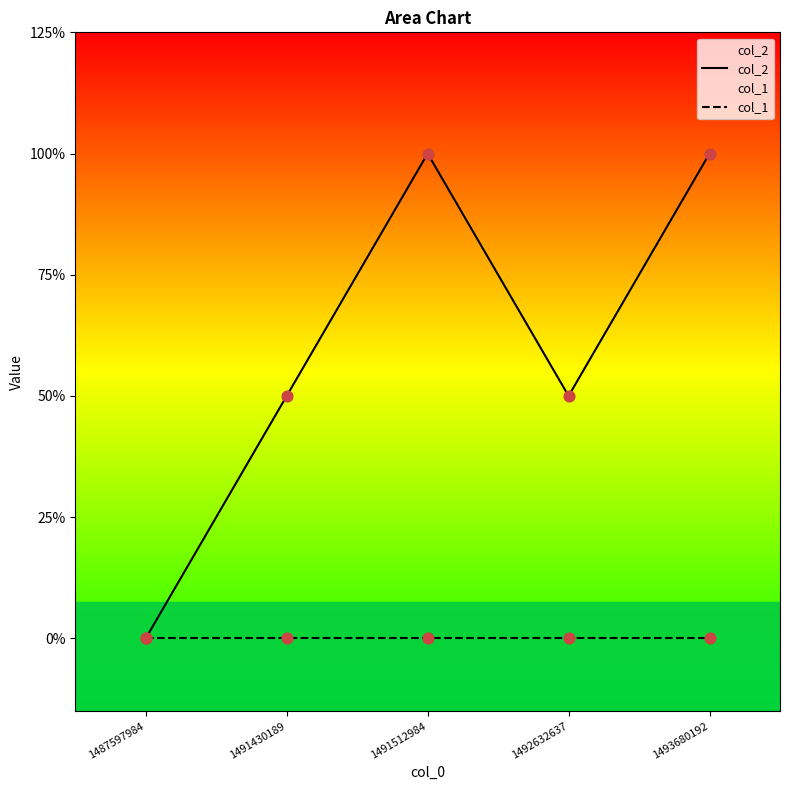

Which series has the largest total across all categories?

col_2